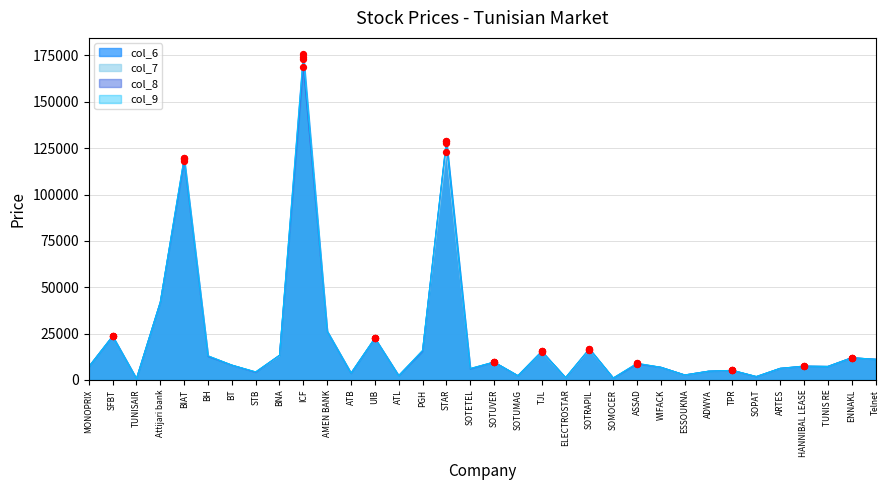

Which series has the widest spread of Y values?

col_6